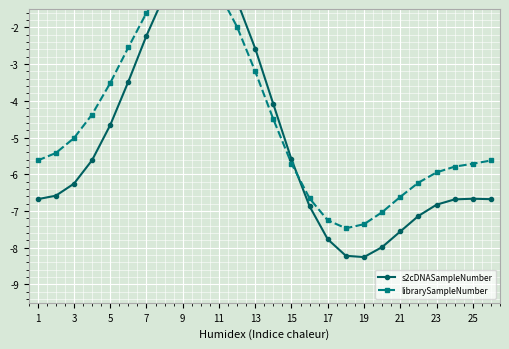

True or false: s2cDNASampleNumber has more than 1 points higher than both neighbors.

True